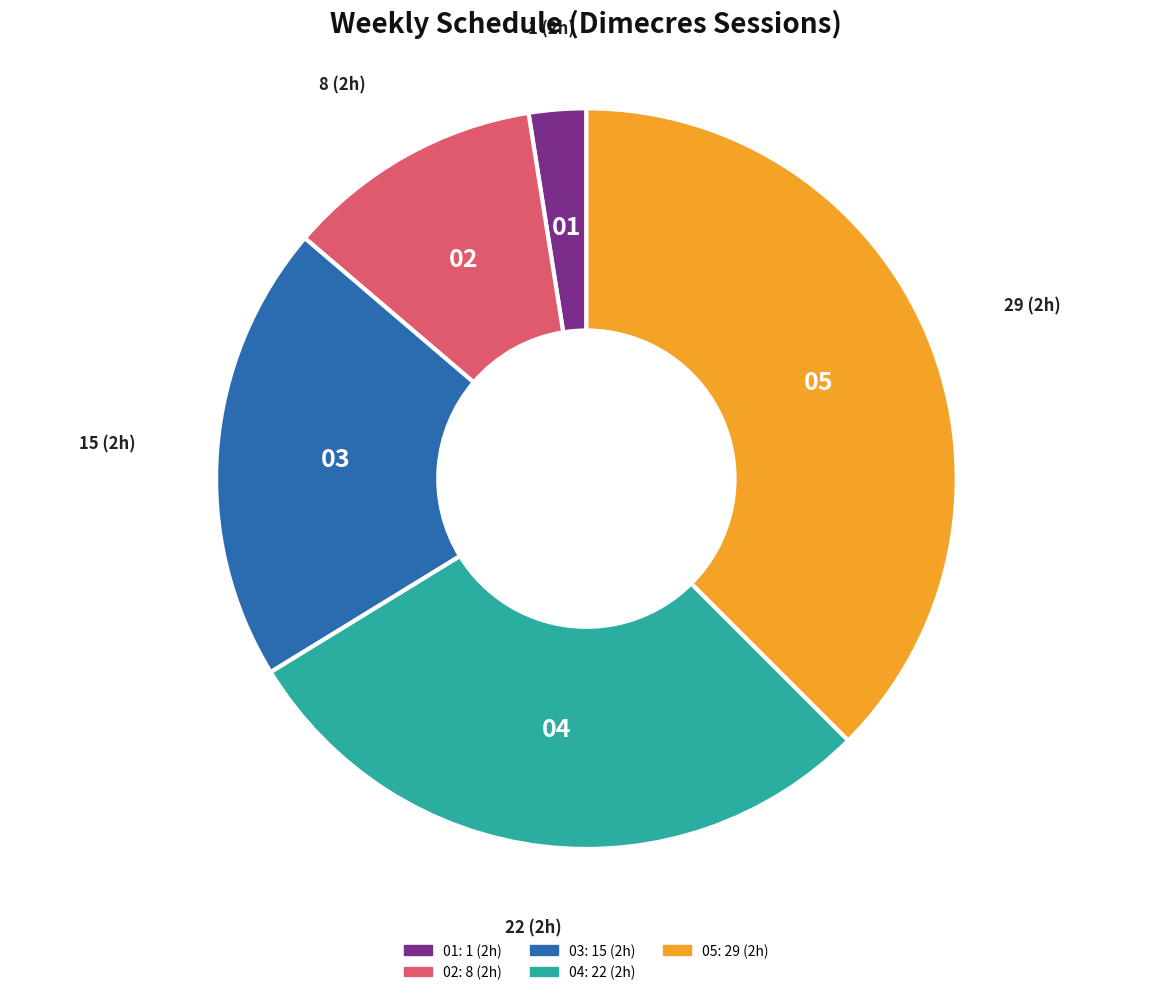

Does any single category account for the majority?

No